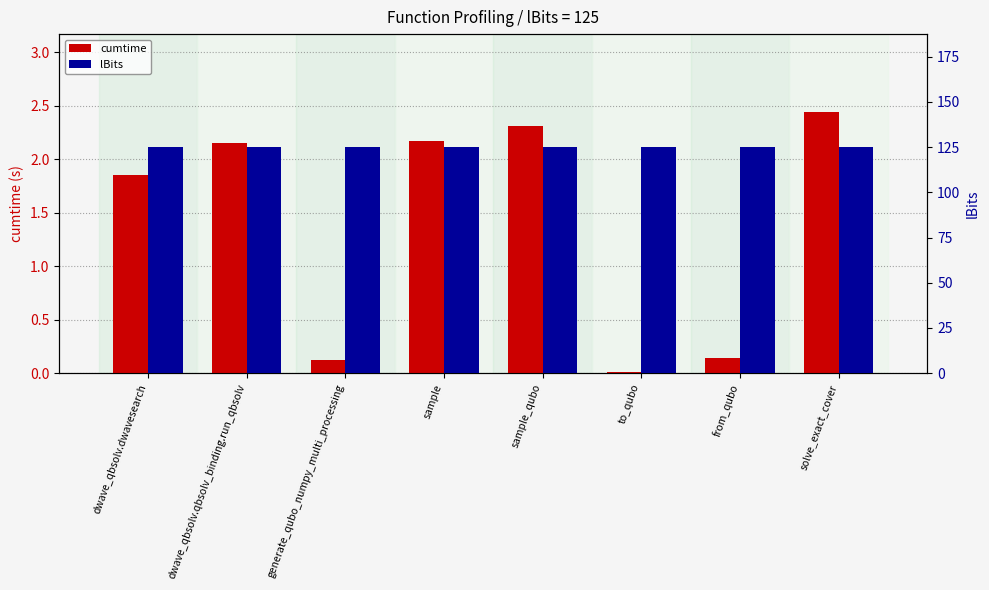

True or false: cumtime has a value of 0.8 at dwave_qbsolv.qbsolv_binding.run_qbsolv.

False